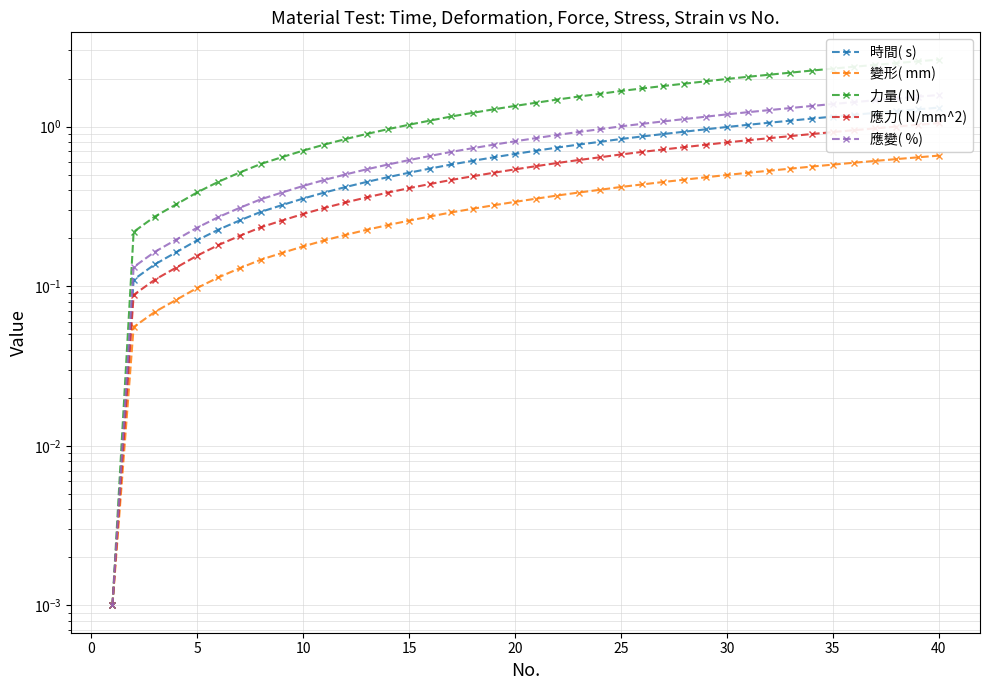

True or false: 變形( mm) and 時間( s) intersect in this chart.

False